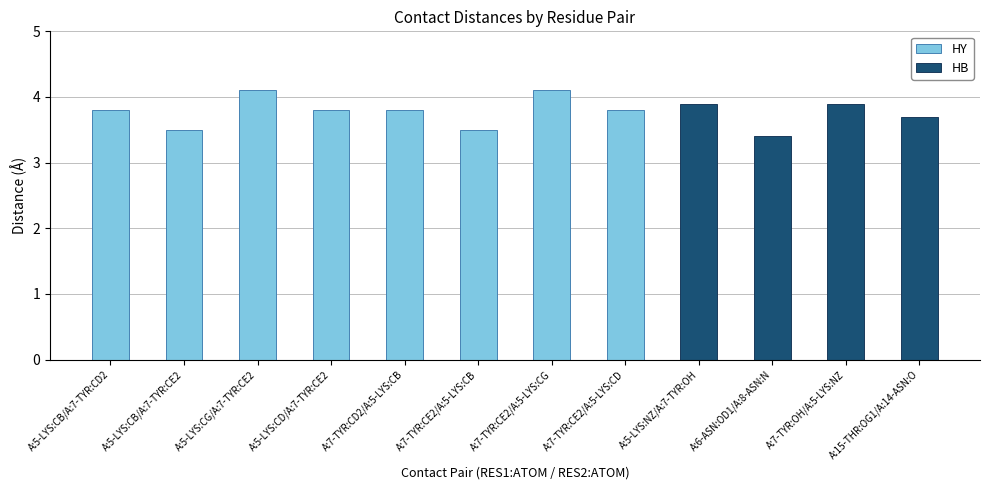

At how many categories does at least one series exceed 1?

12